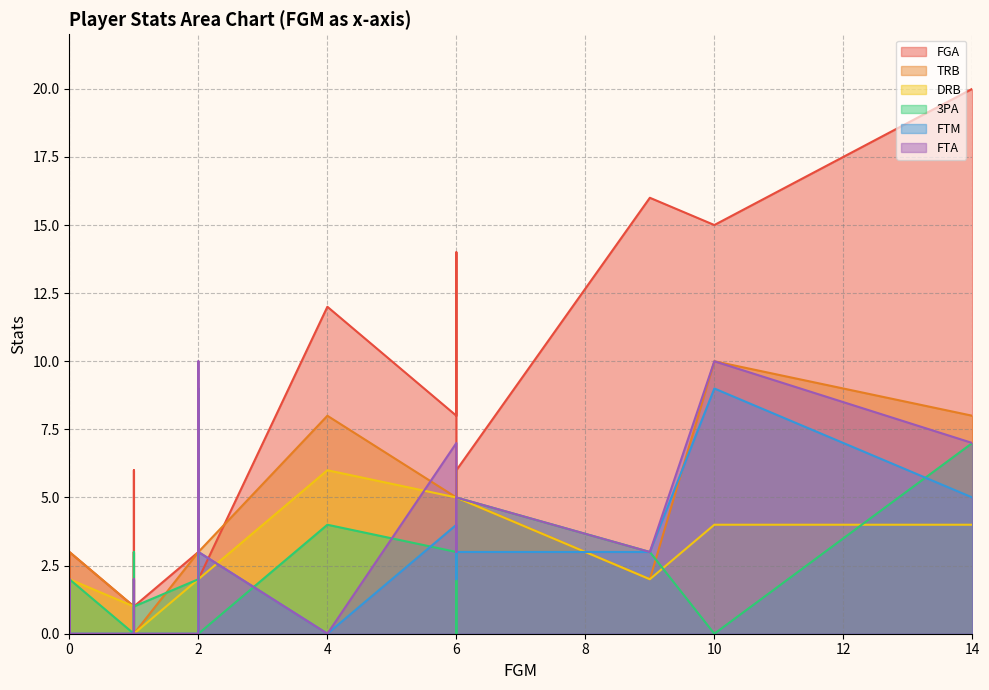

At which label does FGA reach its peak?

14